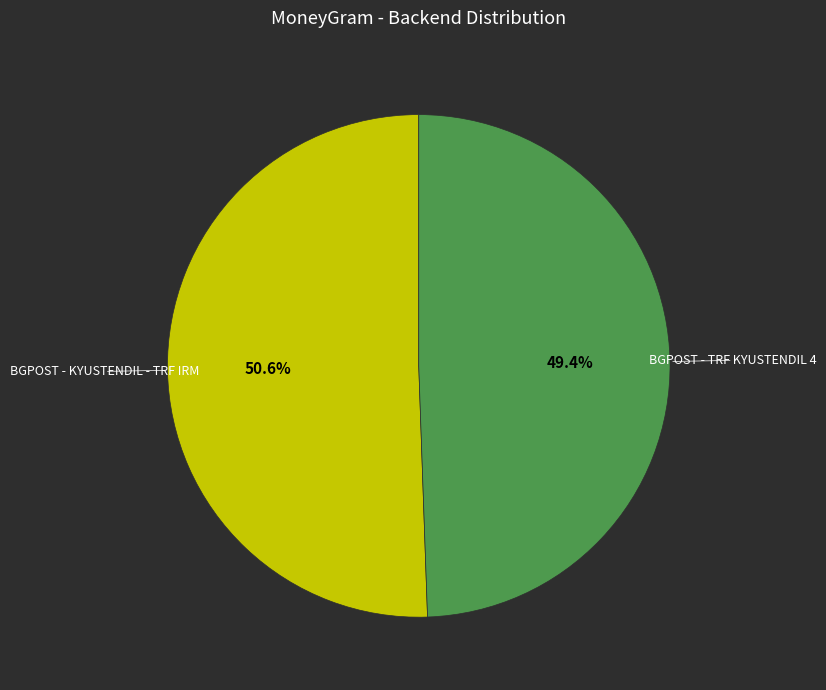

To the nearest percent, what is the average slice percentage?

50%